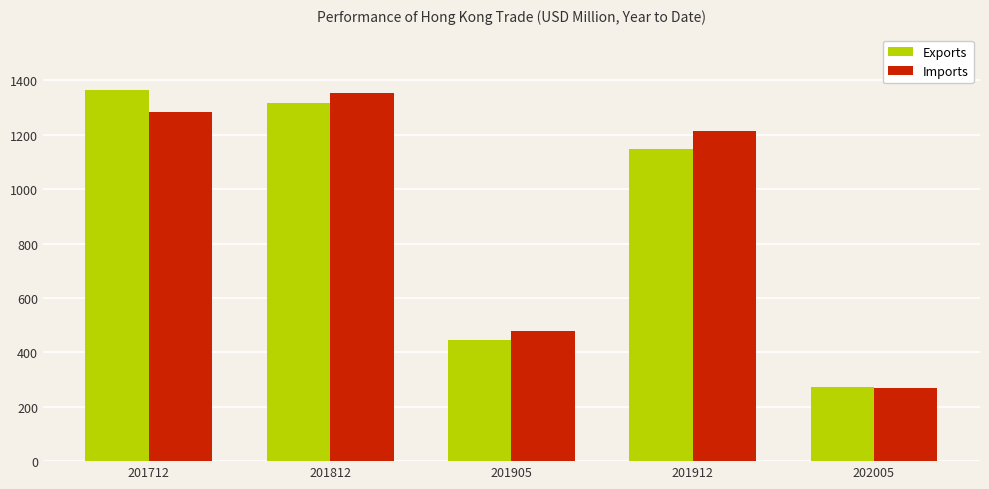

What are all the series names shown in the legend?

Exports, Imports